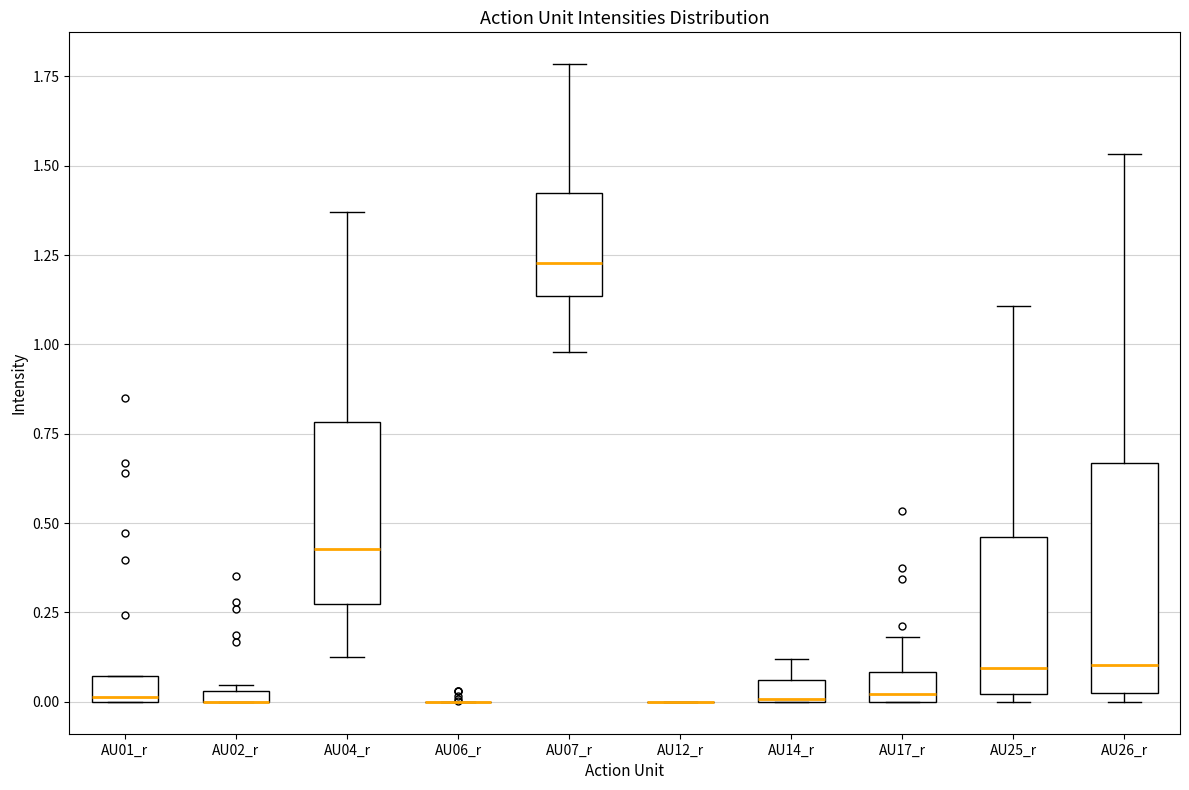

Which box is the tallest, from its lower edge to its upper edge?

AU26_r